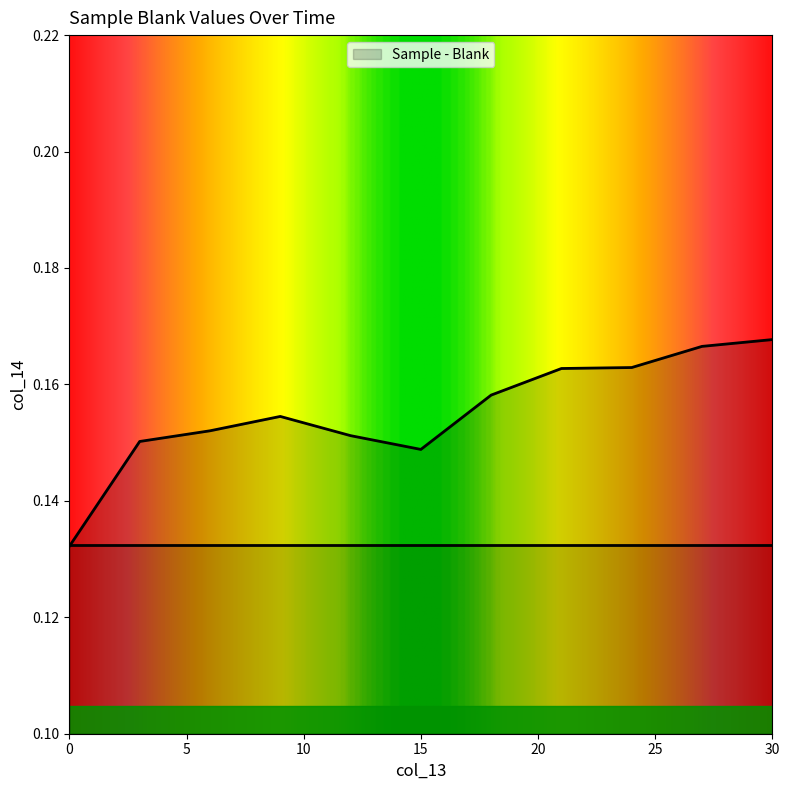

Rank the categories by value from highest to lowest.

30, 27, 24, 21, 18, 9, 6, 12, 3, 15, 0